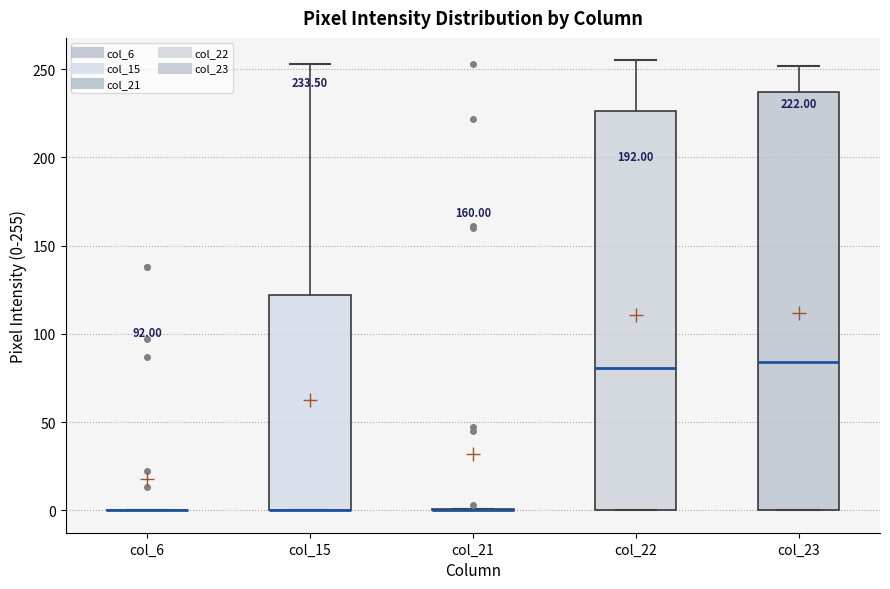

Which box is the tallest, from its lower edge to its upper edge?

col_23